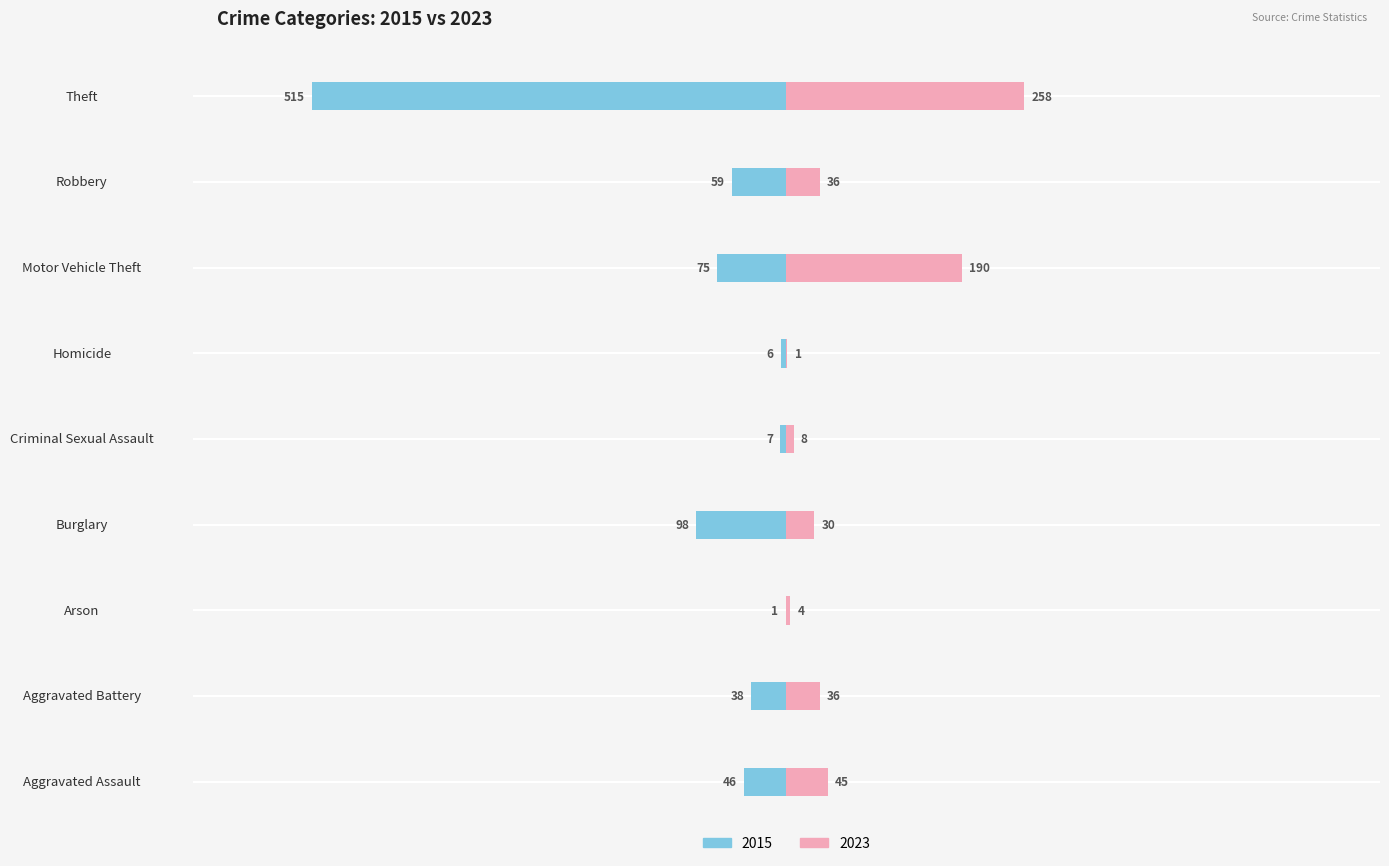

Where does the 2023 series first go above 36?

Aggravated Assault